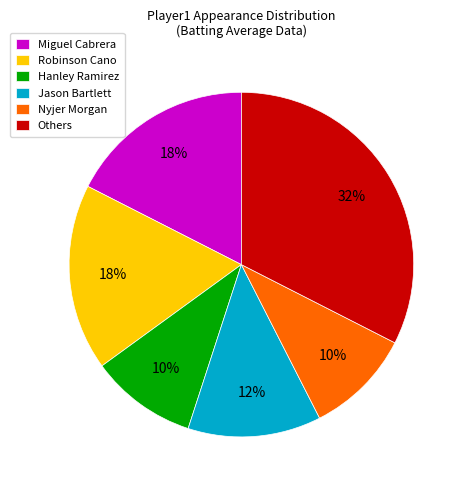

What is the largest slice in the pie chart?

Others